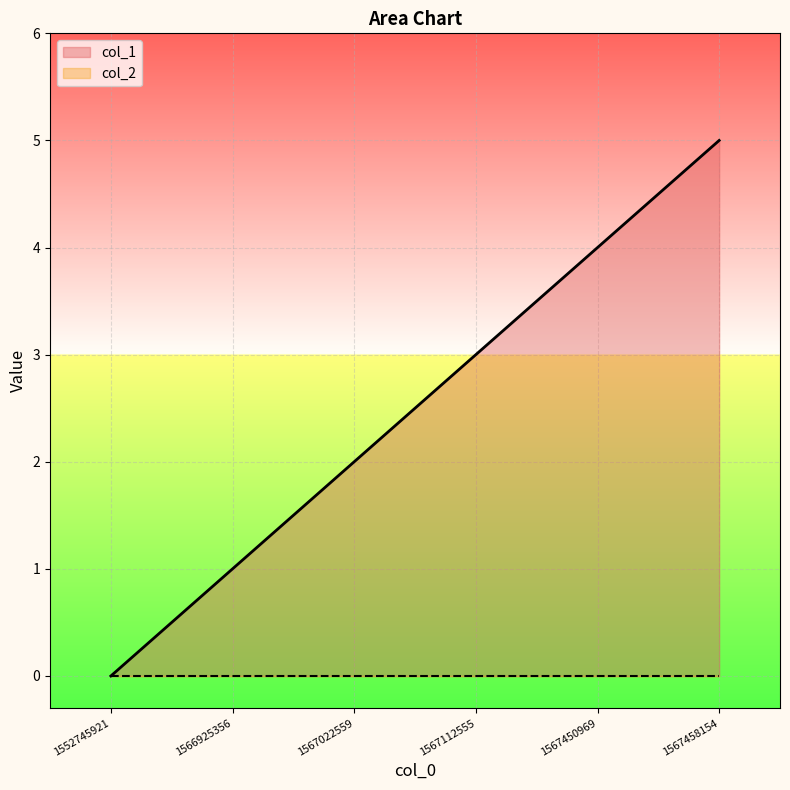

How many values are above zero?

5